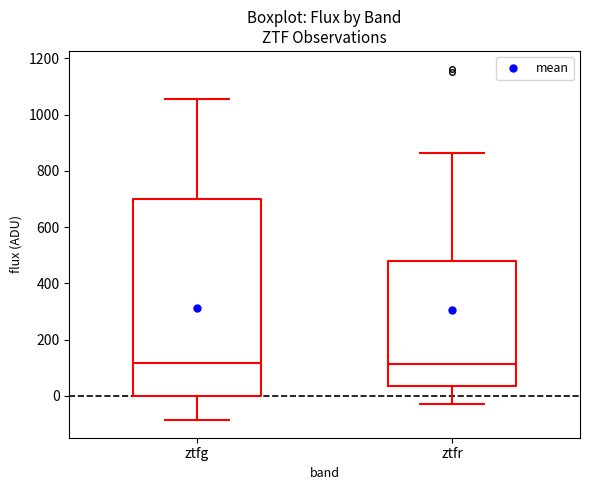

Comparing the boxes themselves (not the whiskers), which one is the tallest?

ztfg